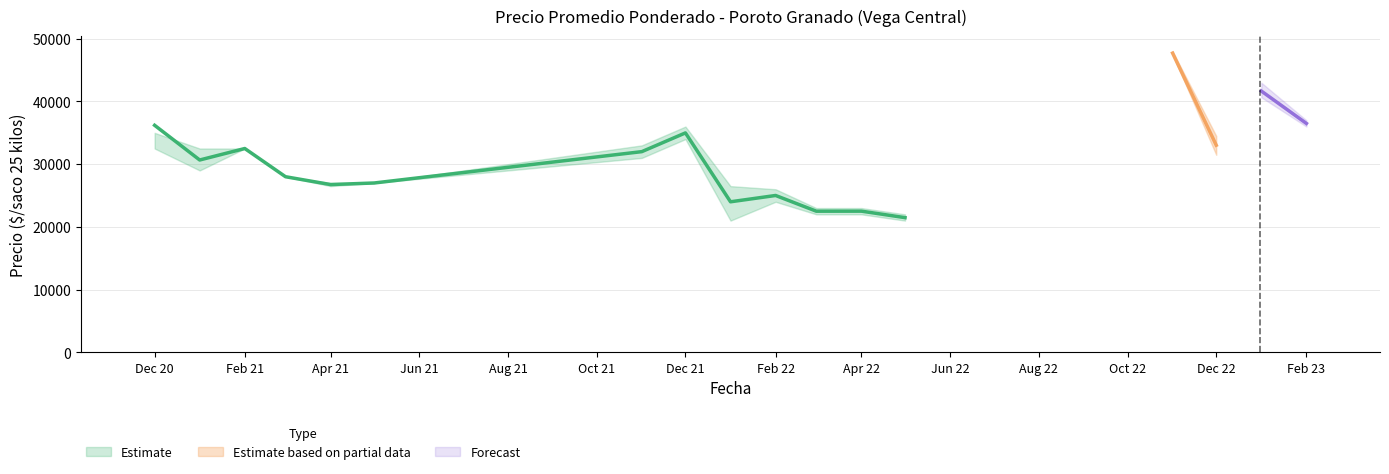

What is the maximum value shown in the chart?

48000